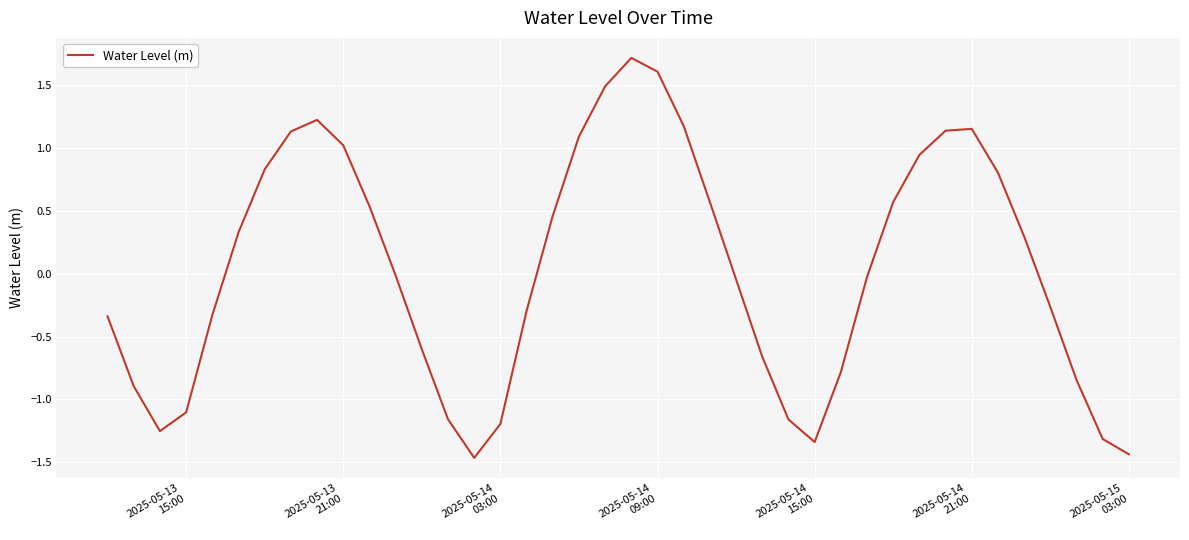

What is the greatest value displayed?

1.7